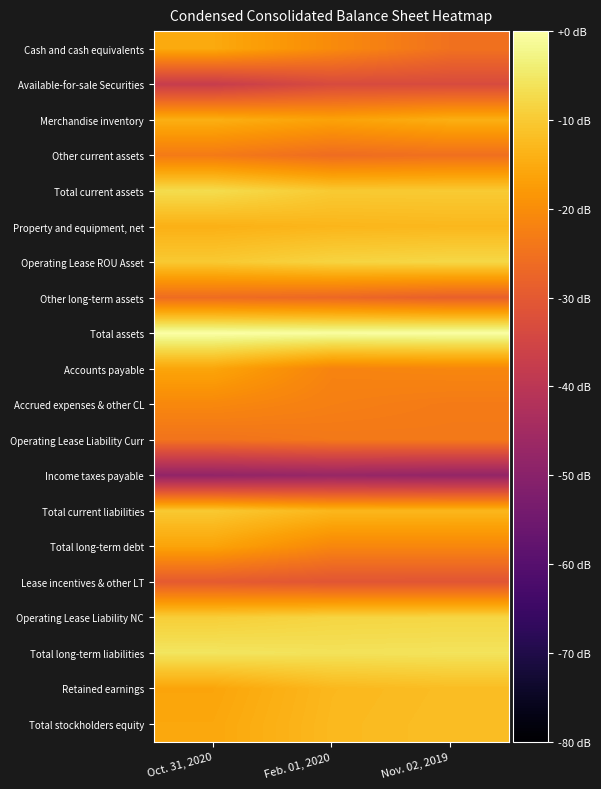

Reading left to right, what are all the values shown in this chart?

Cash and cash equivalents: Oct. 31, 2020=-15.2	Feb. 01, 2020=-20.4	Nov. 02, 2019=-25.1
Available-for-sale Securities: Oct. 31, 2020=-37.5	Feb. 01, 2020=-33.5	Nov. 02, 2019=-33.4
Merchandise inventory: Oct. 31, 2020=-14.3	Feb. 01, 2020=-16.4	Nov. 02, 2019=-14.4
Other current assets: Oct. 31, 2020=-23.3	Feb. 01, 2020=-26.0	Nov. 02, 2019=-25.3
Total current assets: Oct. 31, 2020=-7.1	Feb. 01, 2020=-10.0	Nov. 02, 2019=-9.9
Property and equipment, net: Oct. 31, 2020=-14.0	Feb. 01, 2020=-13.2	Nov. 02, 2019=-12.9
Operating Lease ROU Asset: Oct. 31, 2020=-10.1	Feb. 01, 2020=-8.5	Nov. 02, 2019=-7.9
Other long-term assets: Oct. 31, 2020=-26.0	Feb. 01, 2020=-26.8	Nov. 02, 2019=-28.5
Total assets: Oct. 31, 2020=0.0	Feb. 01, 2020=-0.4	Nov. 02, 2019=-0.1
Accounts payable: Oct. 31, 2020=-15.9	Feb. 01, 2020=-21.7	Nov. 02, 2019=-21.2
Accrued expenses & other CL: Oct. 31, 2020=-20.9	Feb. 01, 2020=-22.5	Nov. 02, 2019=-23.3
Operating Lease Liability Curr: Oct. 31, 2020=-24.7	Feb. 01, 2020=-23.7	Nov. 02, 2019=-23.6
Income taxes payable: Oct. 31, 2020=-48.3	Feb. 01, 2020=-47.3	Nov. 02, 2019=-48.0
Total current liabilities: Oct. 31, 2020=-10.2	Feb. 01, 2020=-13.0	Nov. 02, 2019=-13.0
Total long-term debt: Oct. 31, 2020=-16.2	Feb. 01, 2020=-21.1	Nov. 02, 2019=-21.1
Lease incentives & other LT: Oct. 31, 2020=-29.7	Feb. 01, 2020=-30.9	Nov. 02, 2019=-31.0
Operating Lease Liability NC: Oct. 31, 2020=-9.3	Feb. 01, 2020=-8.3	Nov. 02, 2019=-8.1
Total long-term liabilities: Oct. 31, 2020=-5.6	Feb. 01, 2020=-6.0	Nov. 02, 2019=-5.9
Retained earnings: Oct. 31, 2020=-16.0	Feb. 01, 2020=-12.9	Nov. 02, 2019=-12.1
Total stockholders equity: Oct. 31, 2020=-15.6	Feb. 01, 2020=-12.7	Nov. 02, 2019=-11.9